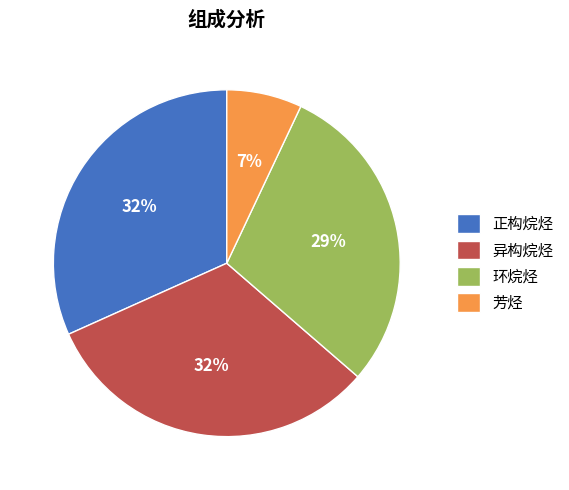

Count the number of slices in the pie.

4